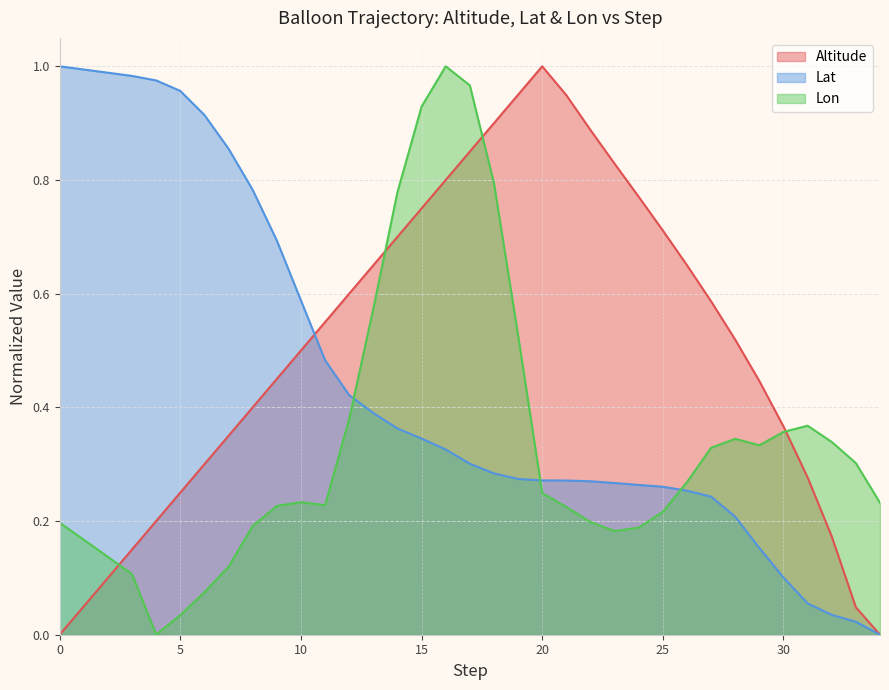

What is the sum of the Lon values at 6 and 24?

0.3